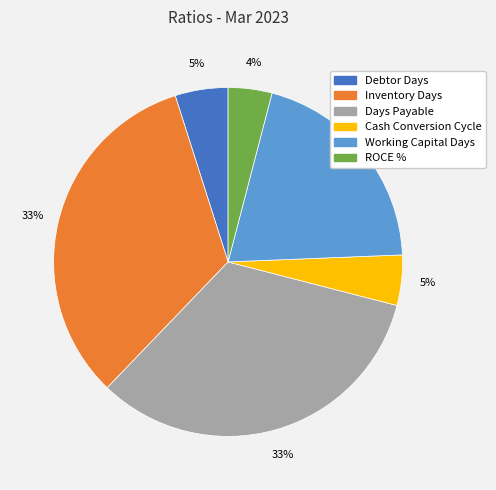

Is it true that Working Capital Days is 20% of the pie?

True